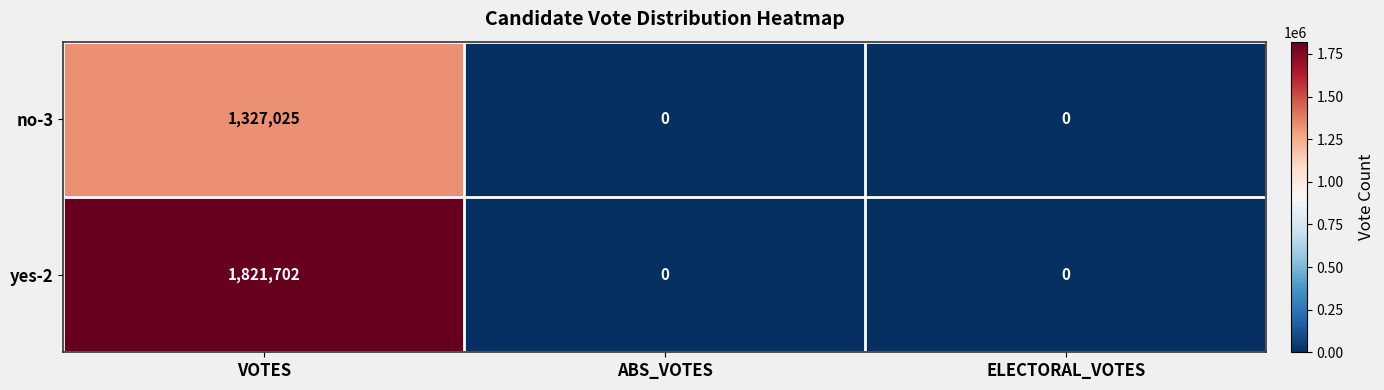

Reading left to right, list all the values displayed in this chart.

no-3: 1327025	0	0
yes-2: 1821702	0	0